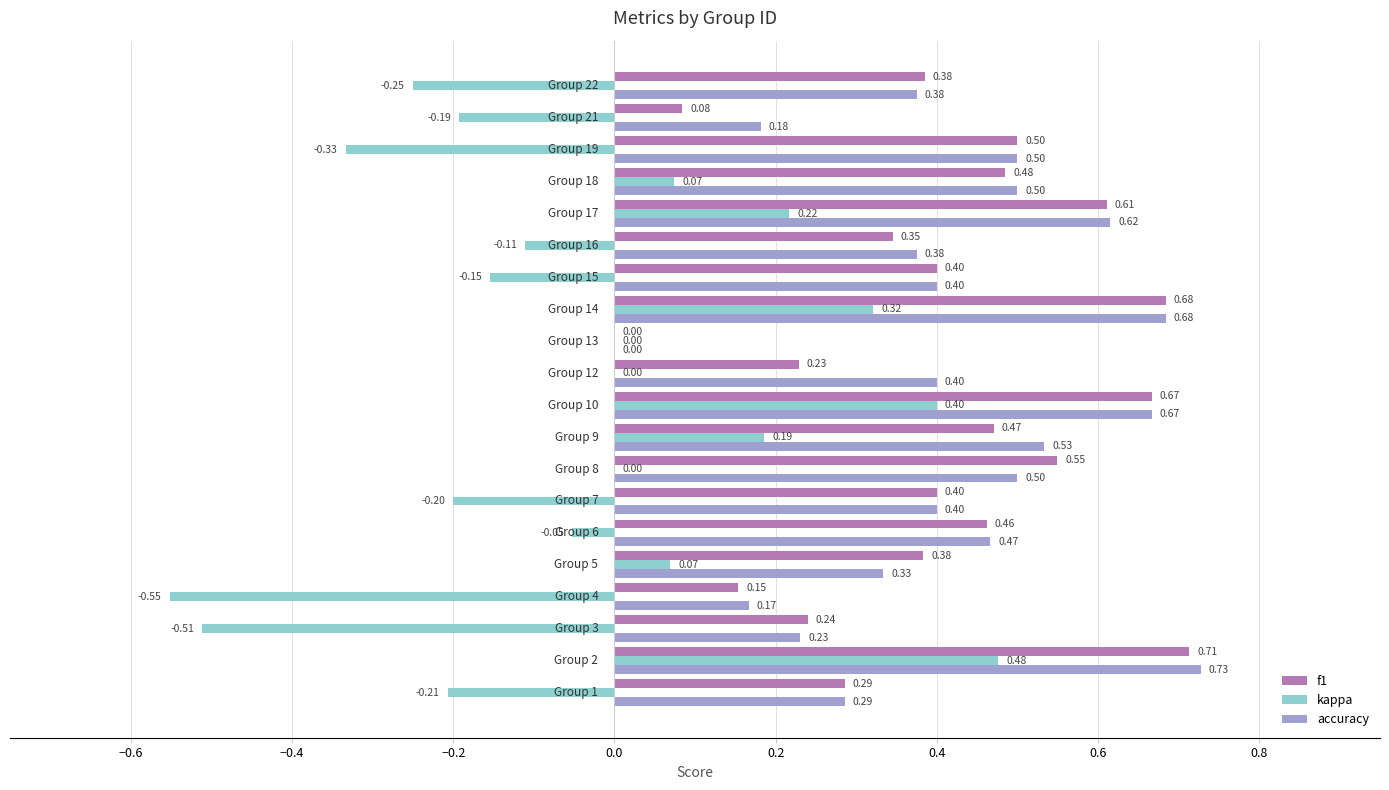

Which series has the largest total across all categories?

accuracy